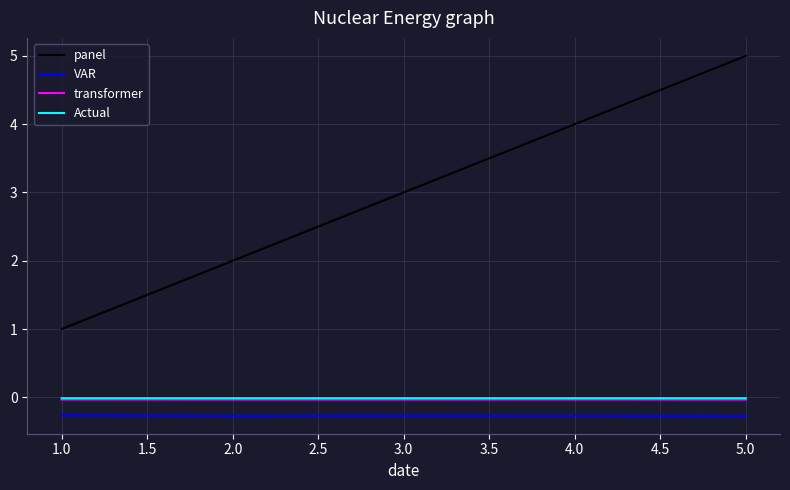

Does the chart have visible grid lines?

Yes